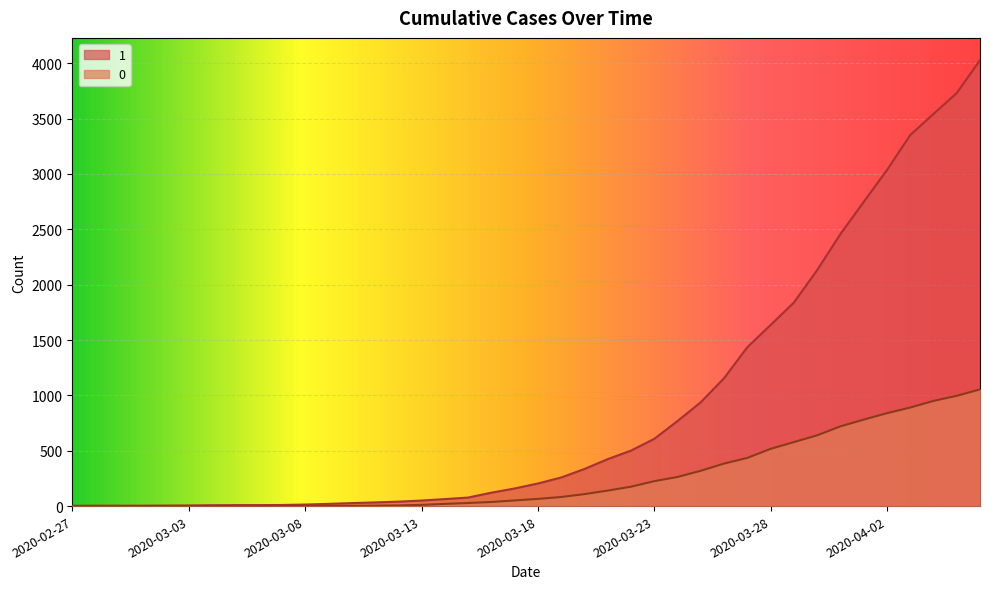

The 1 series shows 607 at 2020-03-23. True or false?

True